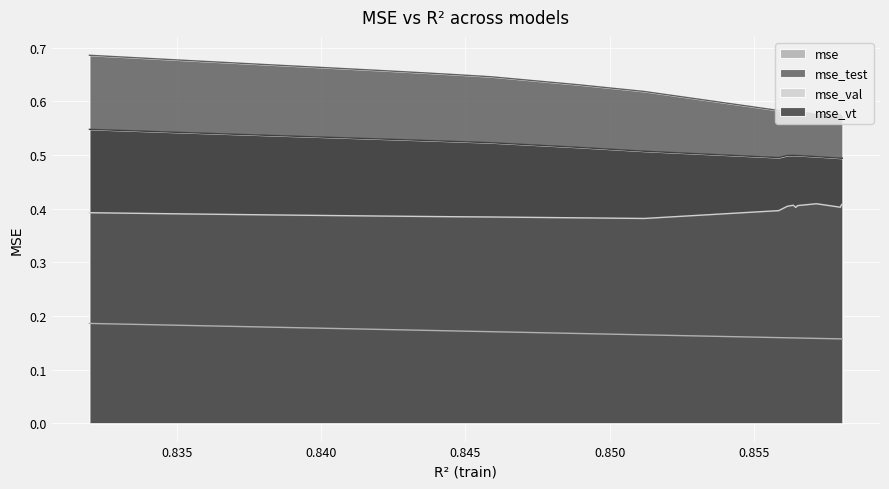

Which series has the largest total across all categories?

mse_test